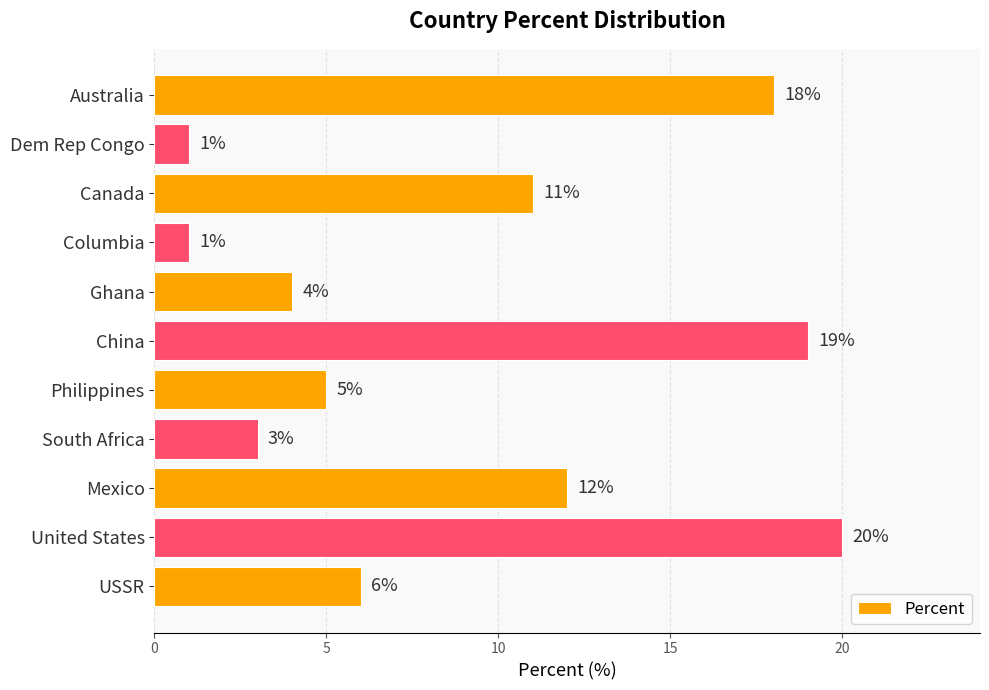

Approximately how many times larger is the value at United States compared to Dem Rep Congo?

20.0